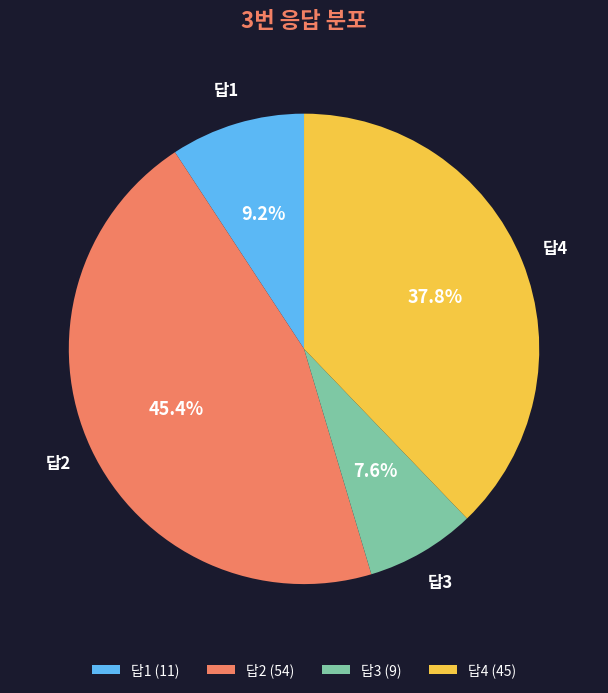

How many slices are in this pie chart?

4